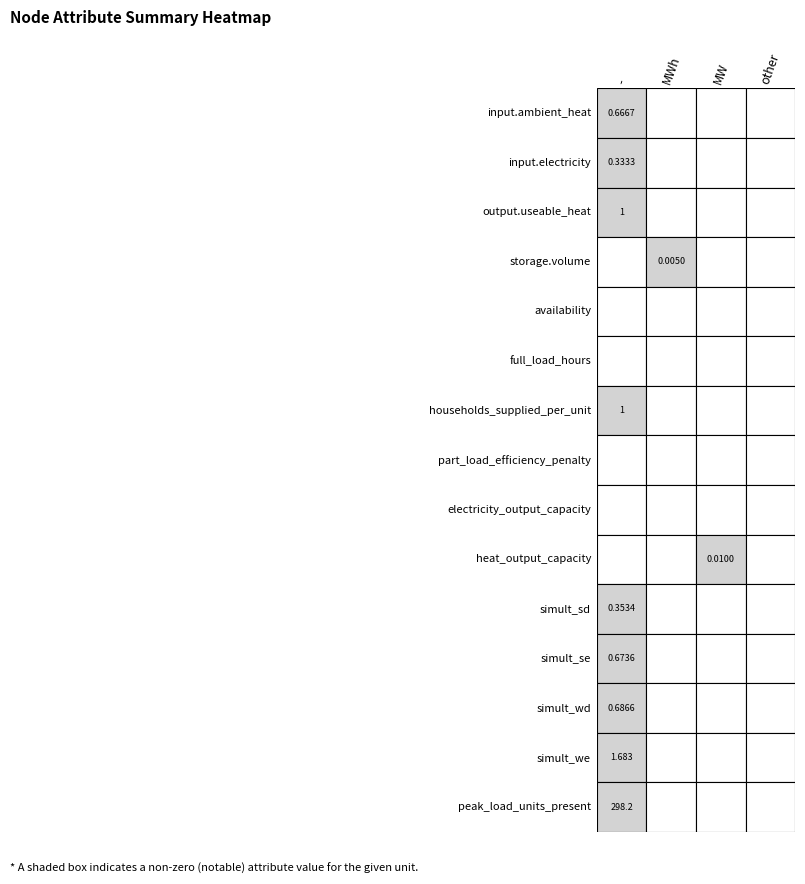

Rank the series at 0 from lowest to highest value.

storage.volume, availability, full_load_hours, part_load_efficiency_penalty, electricity_output_capacity, heat_output_capacity, input.electricity, simult_sd, input.ambient_heat, simult_se, simult_wd, output.useable_heat, households_supplied_per_unit, simult_we, peak_load_units_present